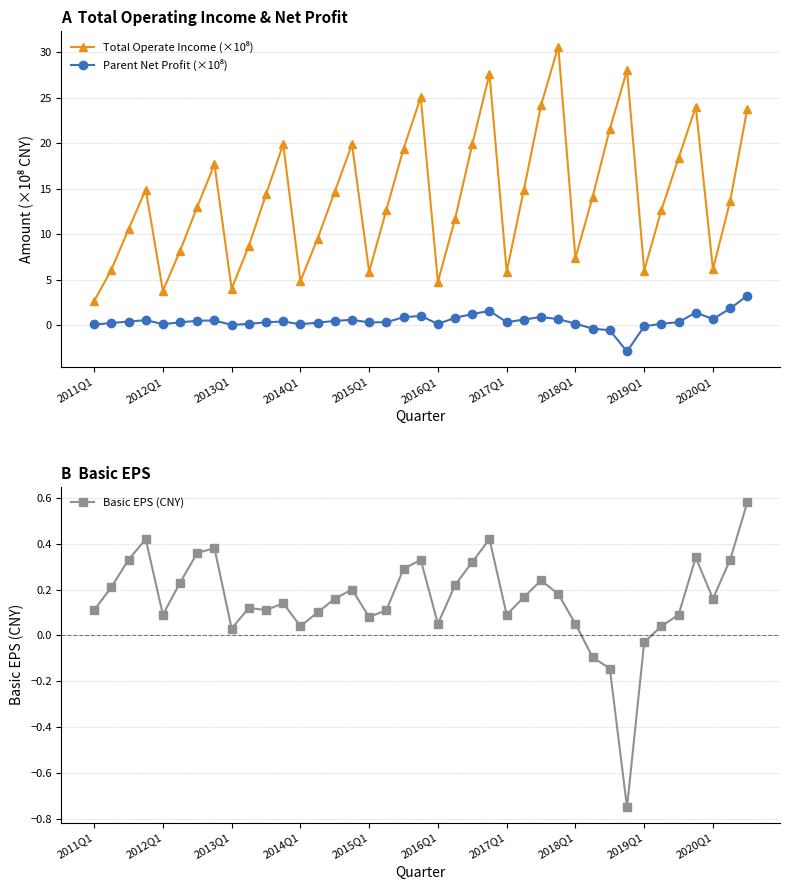

Where does the Basic EPS (CNY) series first go above 0?

2011Q1